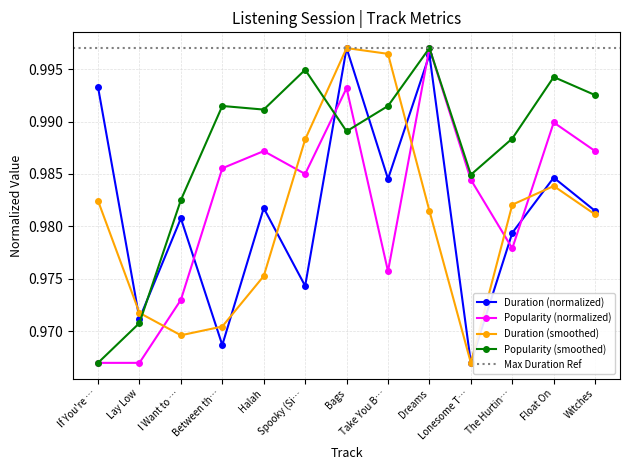

How many interior local peaks does the Popularity (normalized) series have?

4